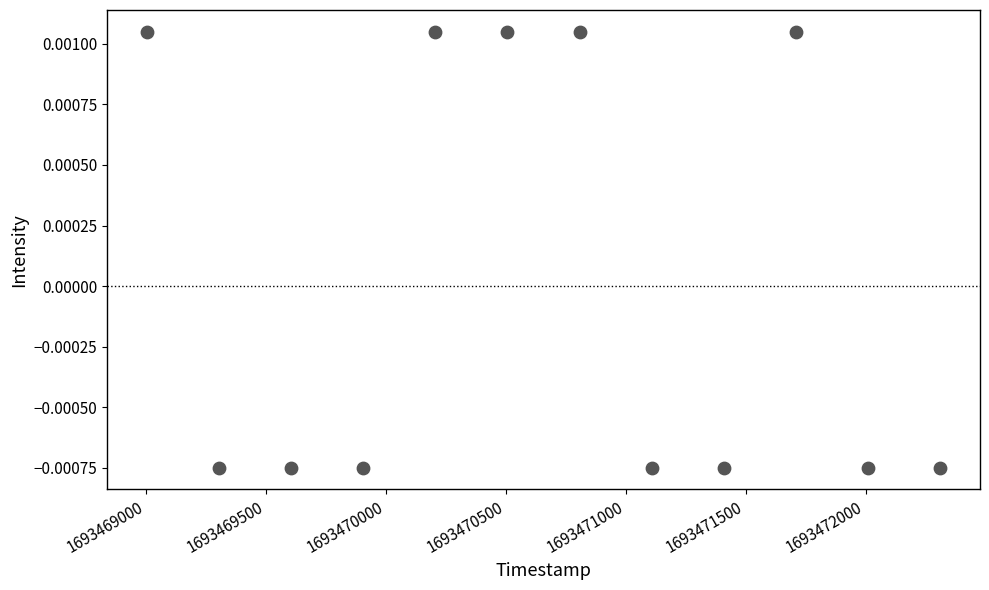

What is the average X value?

1693470656.5